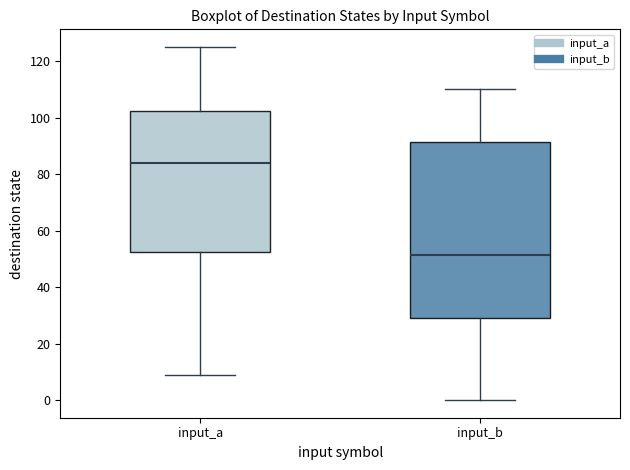

Which box is the tallest, from its lower edge to its upper edge?

input_b